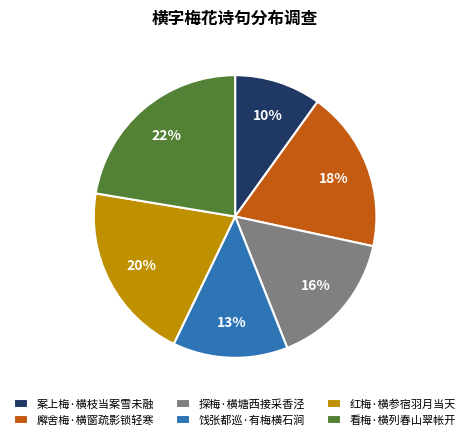

To the nearest percent, what is the average slice percentage?

17%